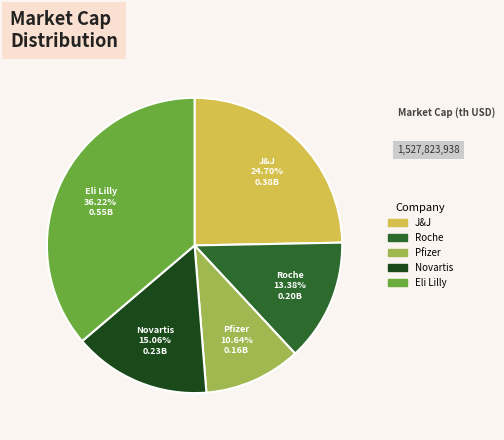

Is the sum of Roche and J&J greater than half?

No